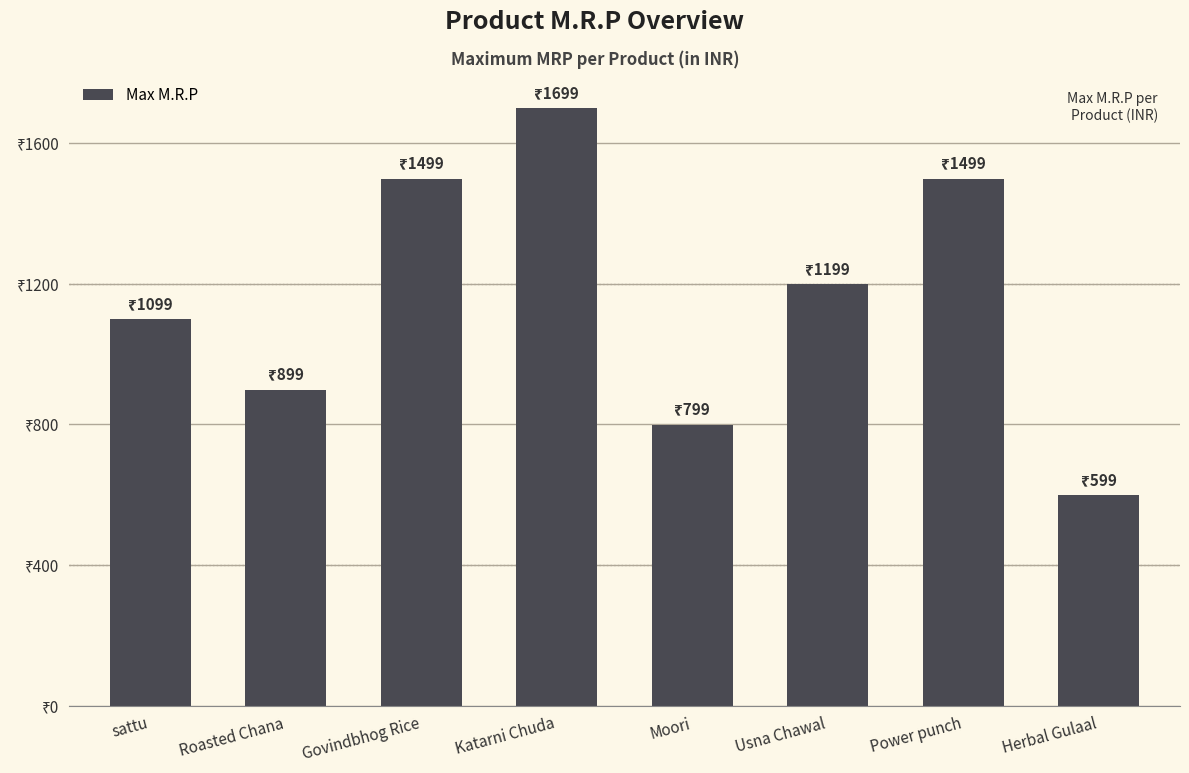

Does the chart contain any negative values?

No